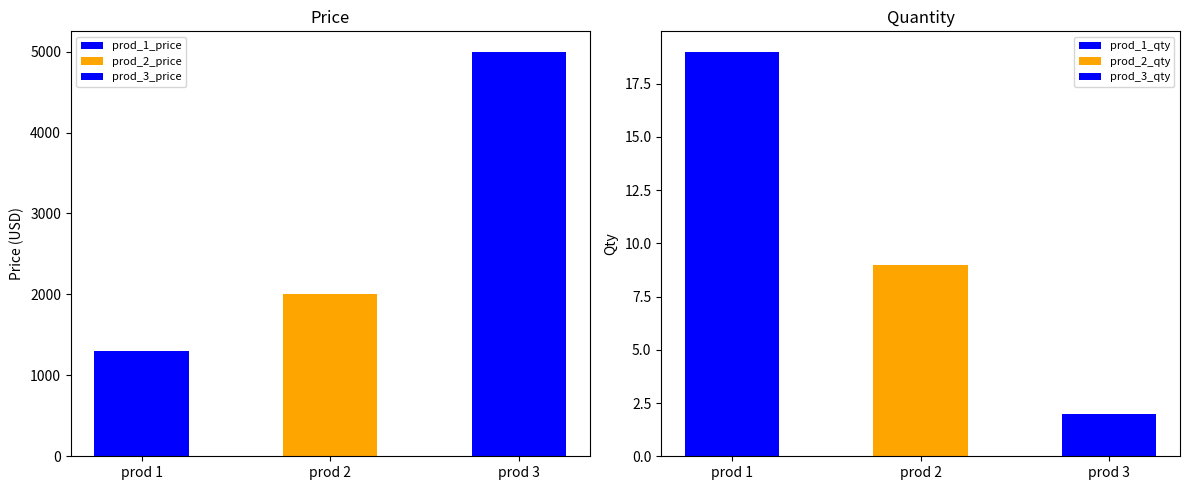

At which category does the chart reach its minimum across all series?

3